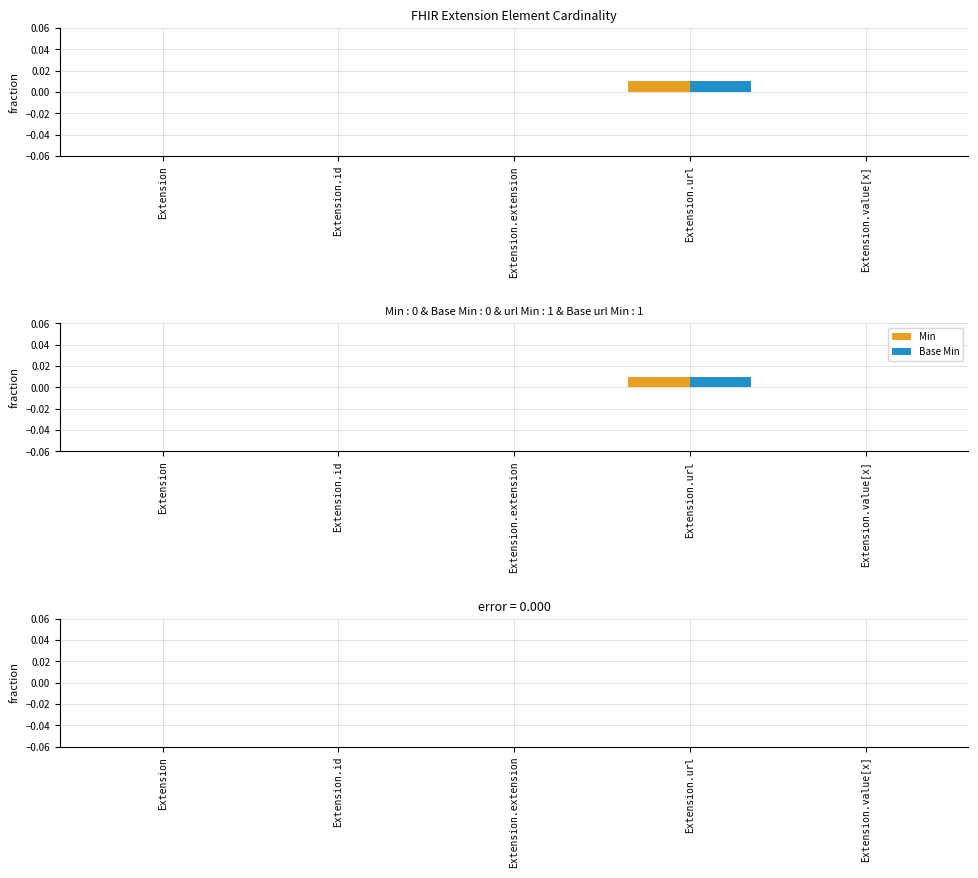

Is it true that Base Min equals -0.0 at Extension.extension?

False